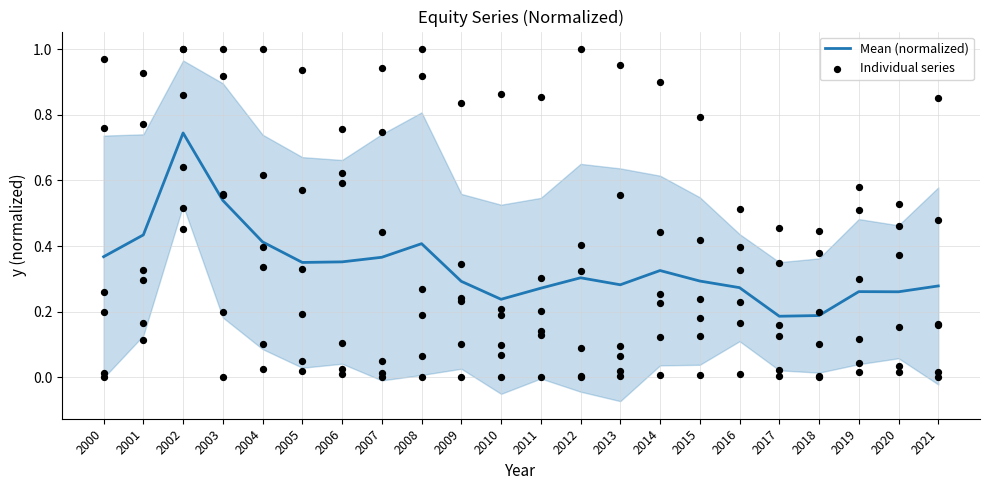

Which series contains the highest Y value?

Individual series